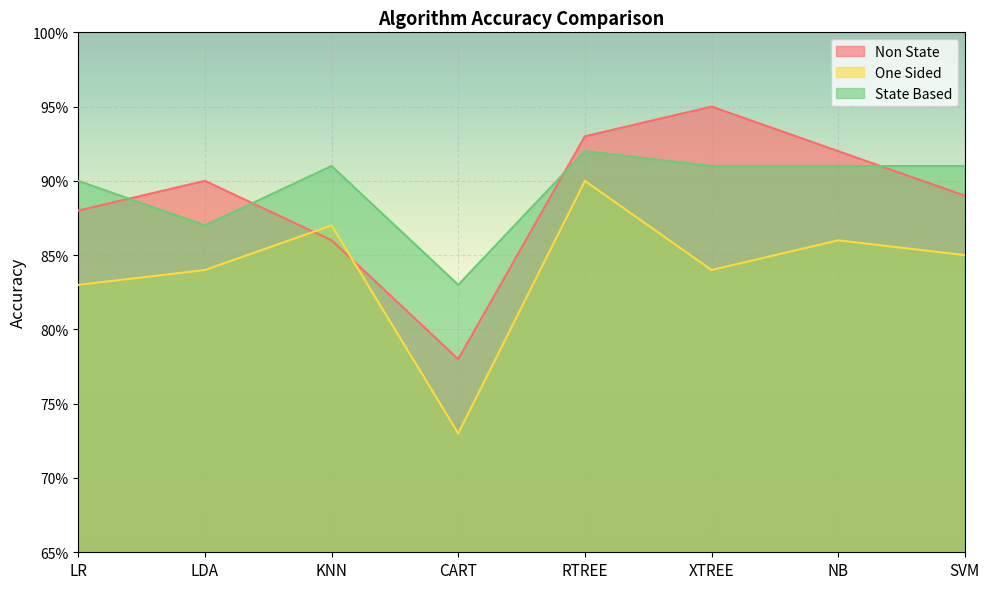

How many lines are shown in the chart?

3